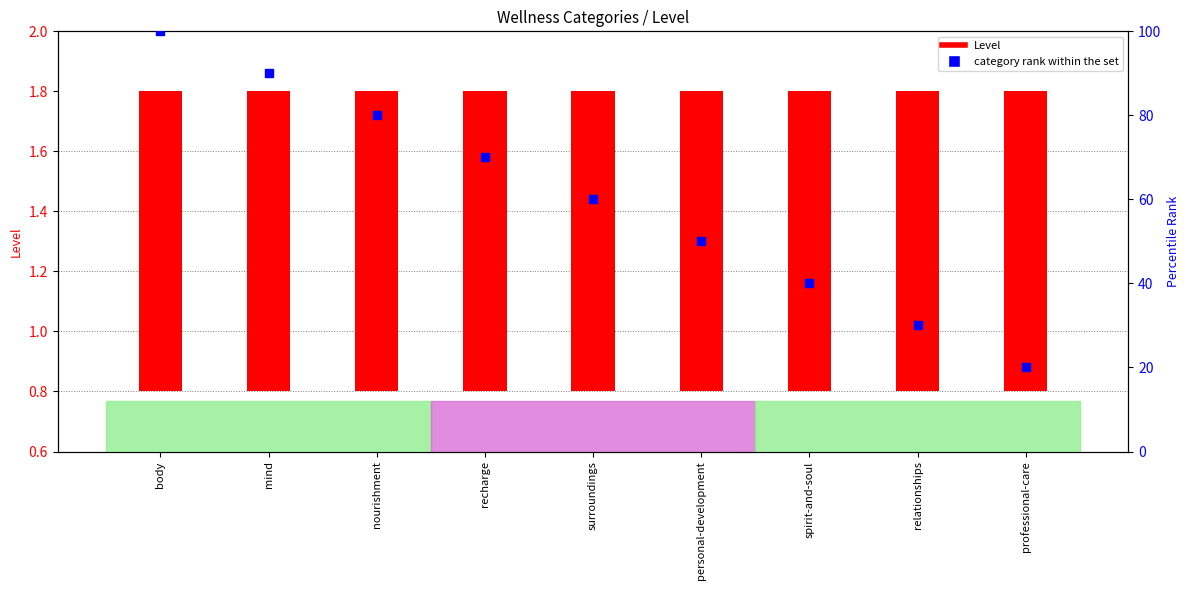

Between surroundings and recharge, which is larger?

recharge